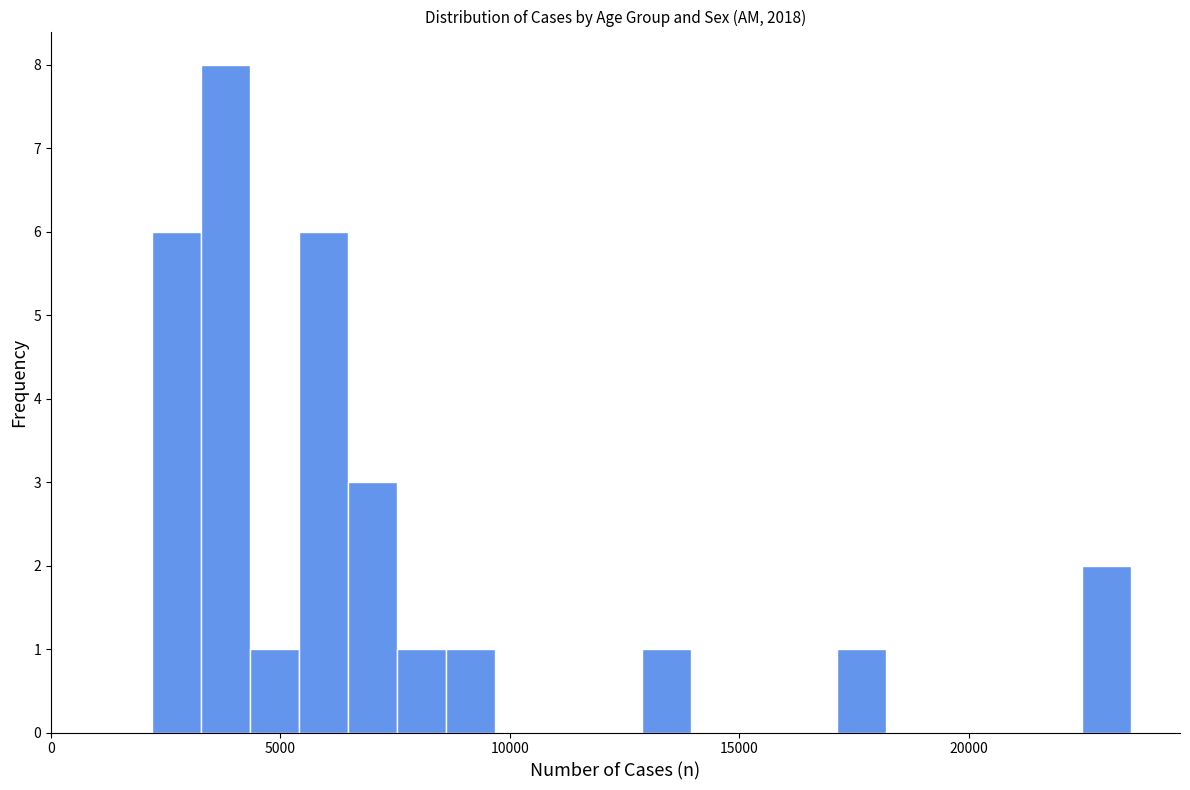

Around what value on the x-axis is the tallest bar? Give the approximate position of its centre, as read against the axis.

4000